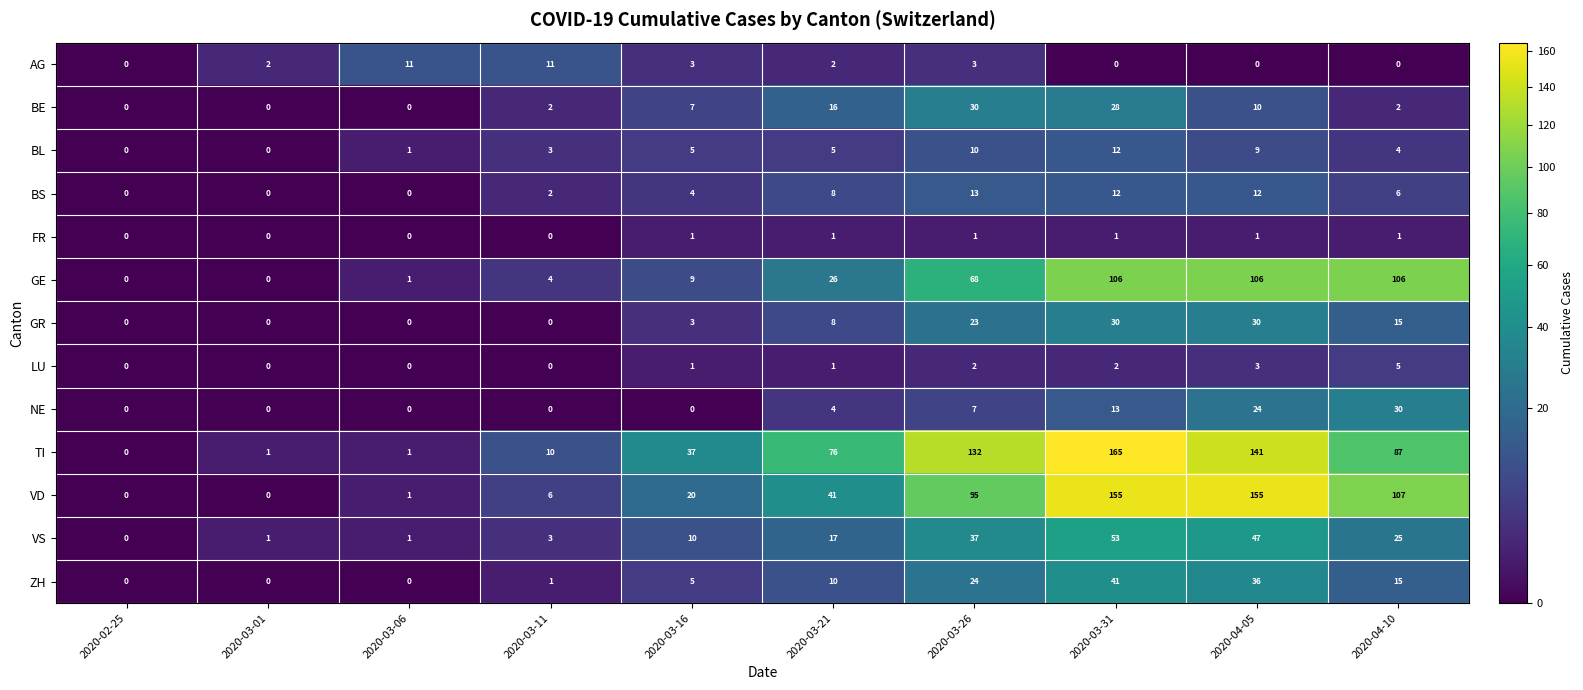

At how many categories does at least one series exceed 17?

6